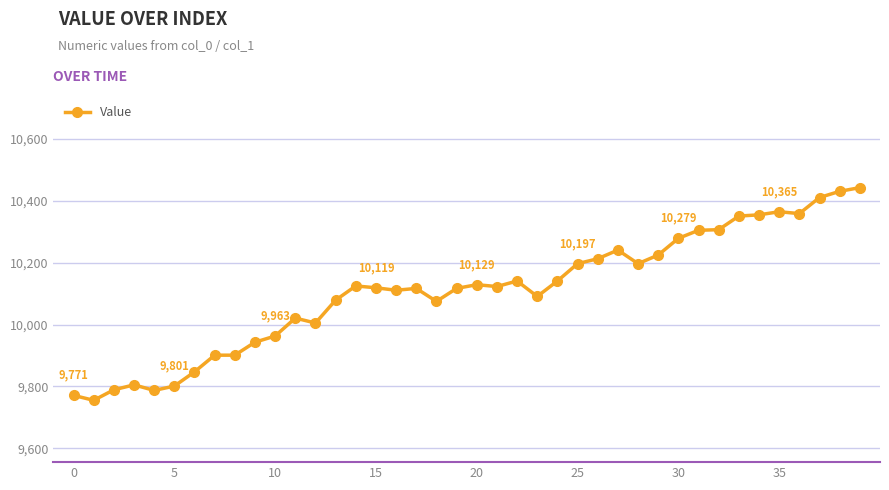

What is the smallest value displayed?

9755